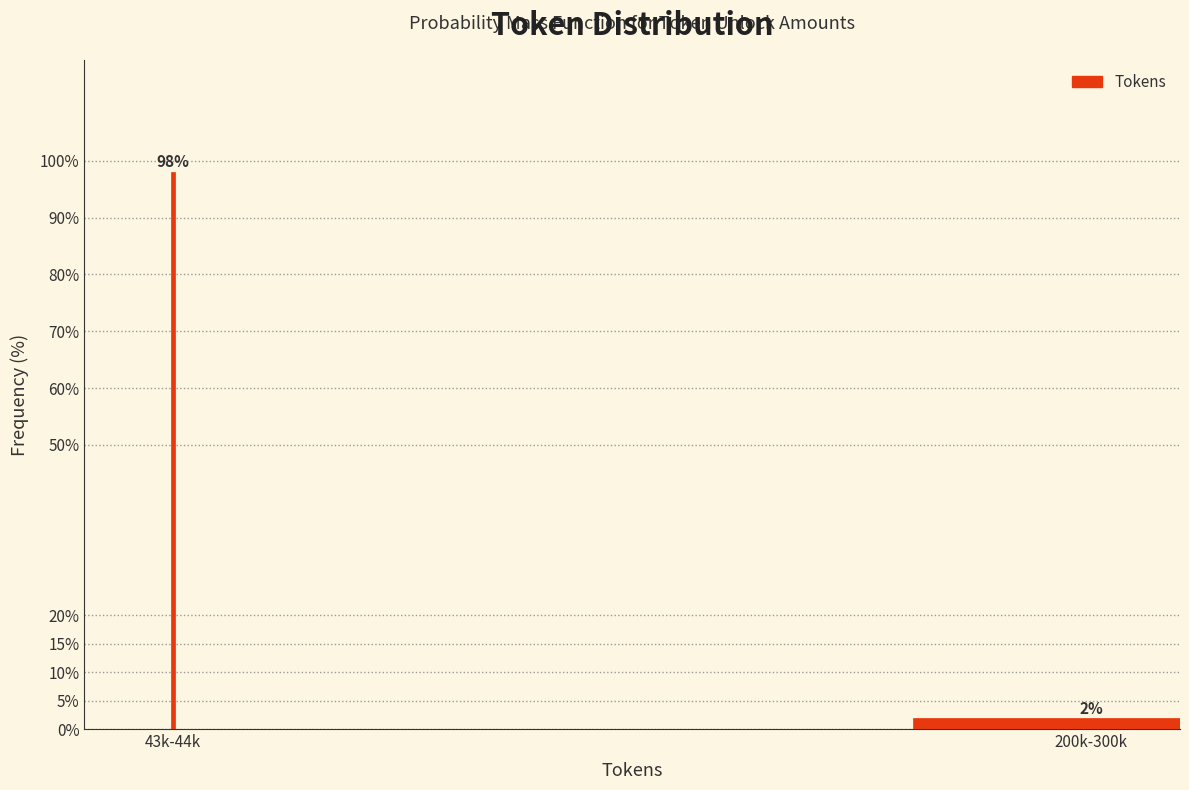

True or false: the data shows 23.5 at 43k-44k.

False